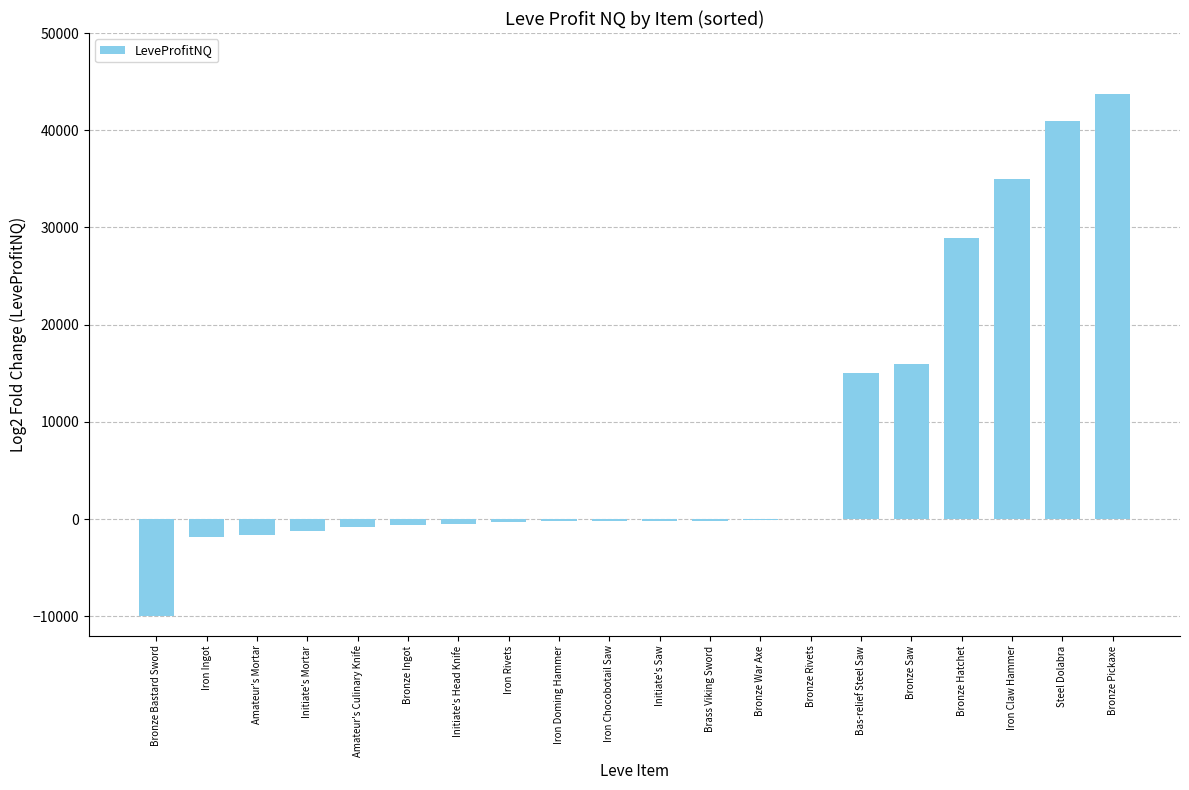

What is the difference between the values at Brass Viking Sword and Iron Claw Hammer?

35185.0